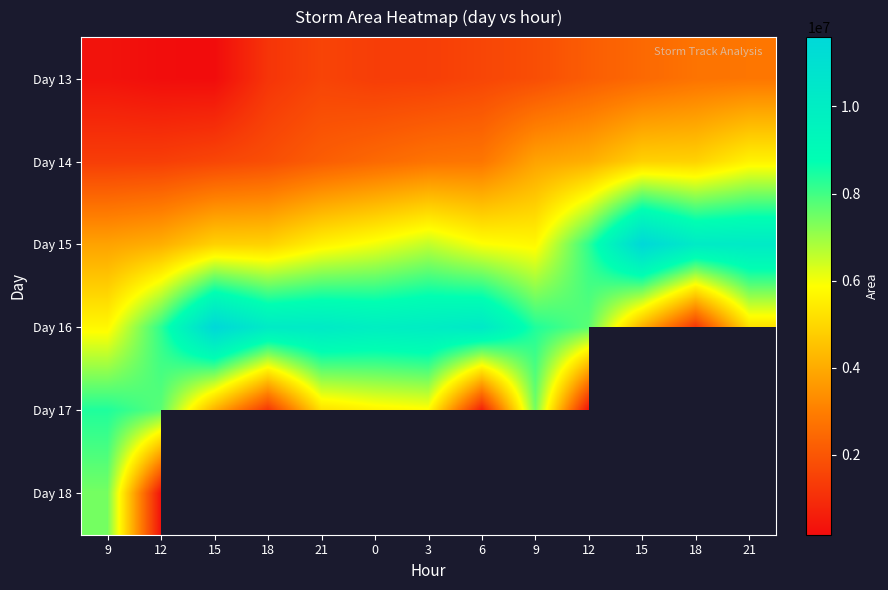

What is the sum of the Day 16 values at 18 and 3?

11246875.0